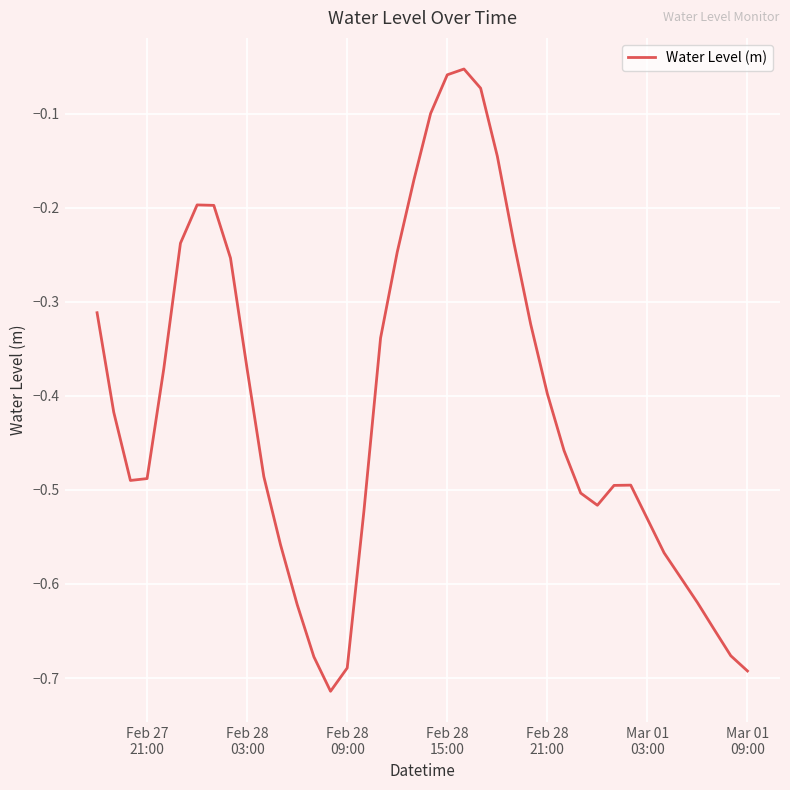

What is the difference between the maximum and minimum values?

0.7